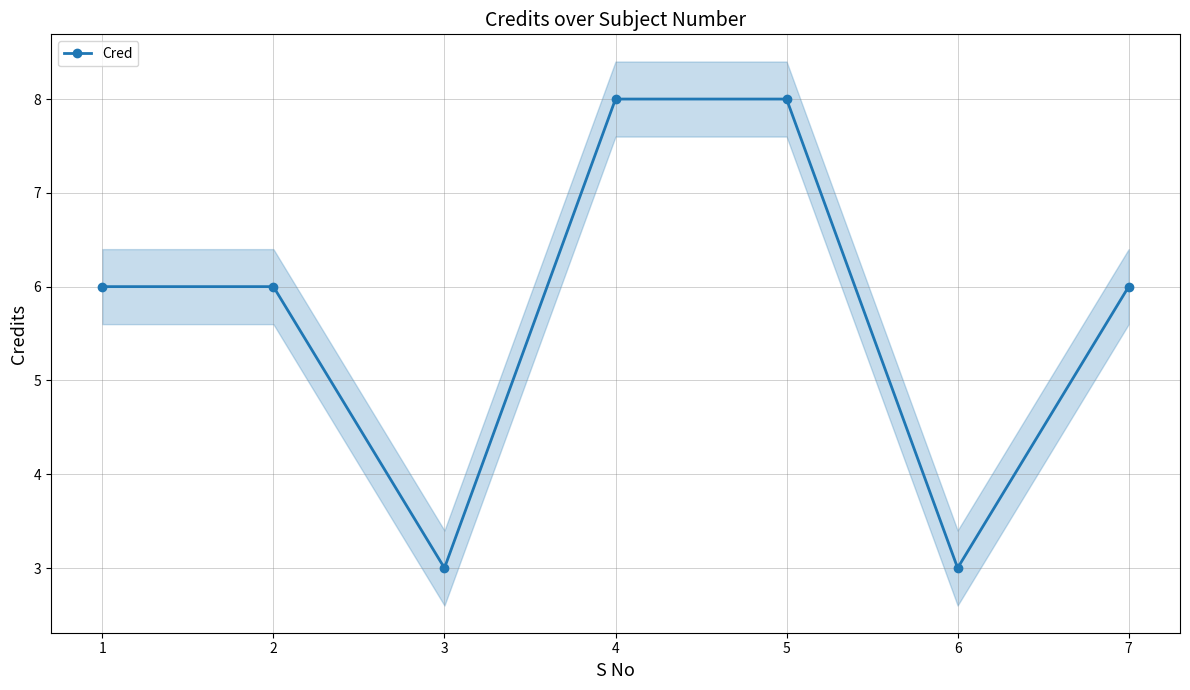

How many lines are shown in the chart?

1